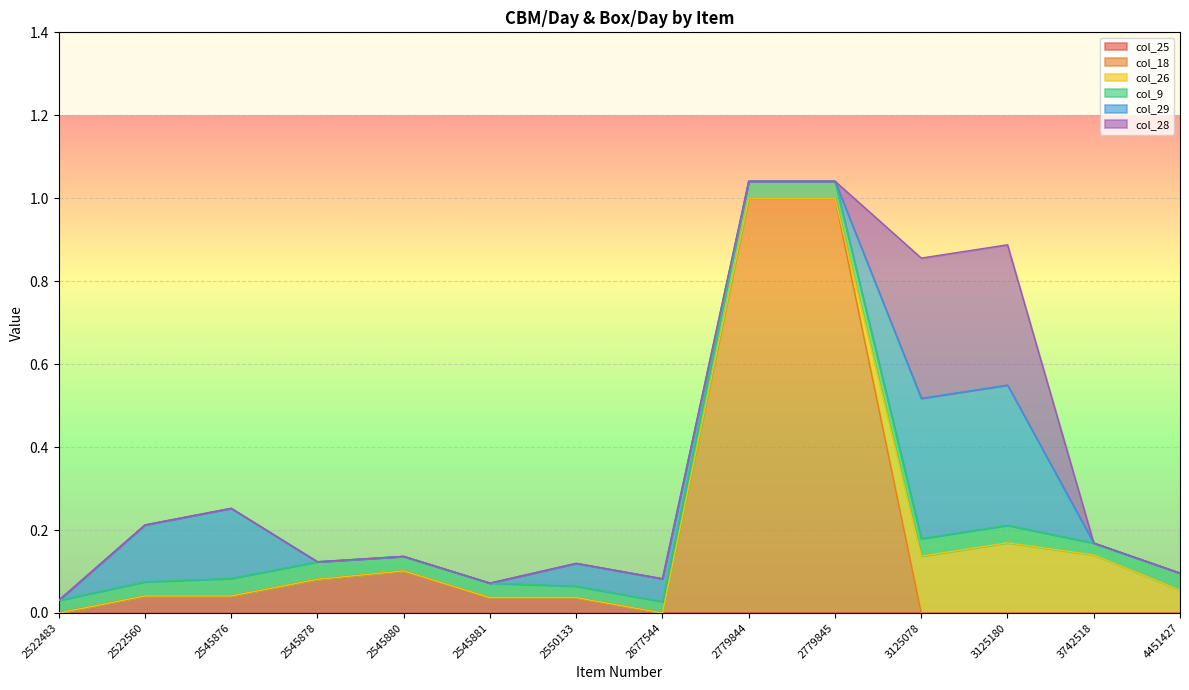

How many col_18 values are between 0 and 1?

14